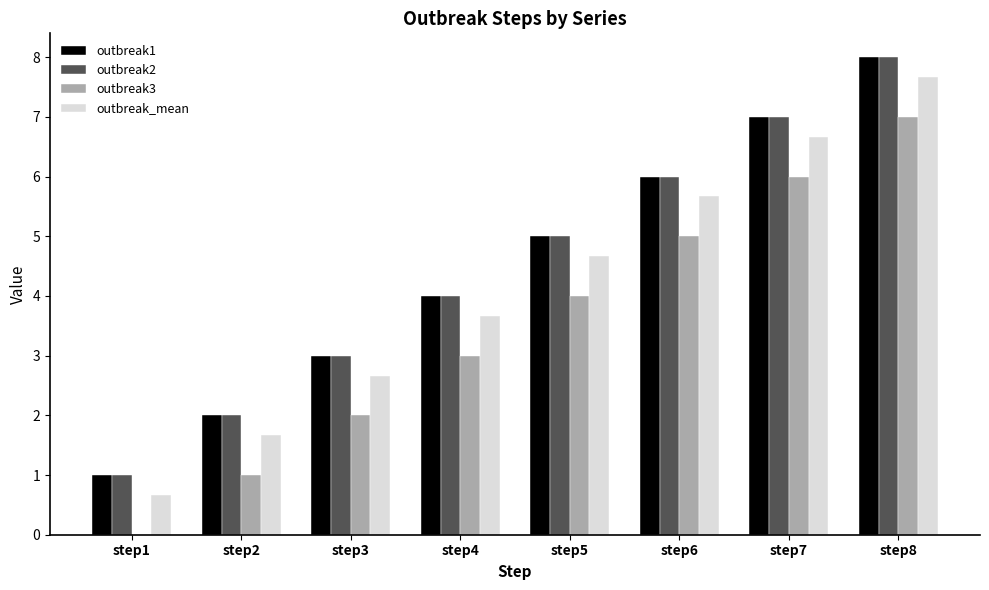

What is the greatest value displayed?

8.0